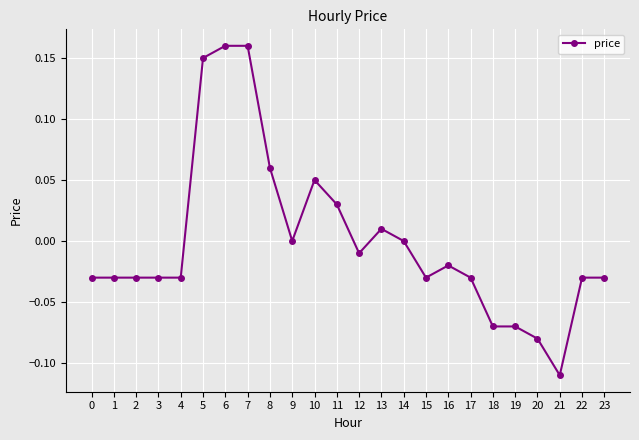

How many series are shown in this chart?

1